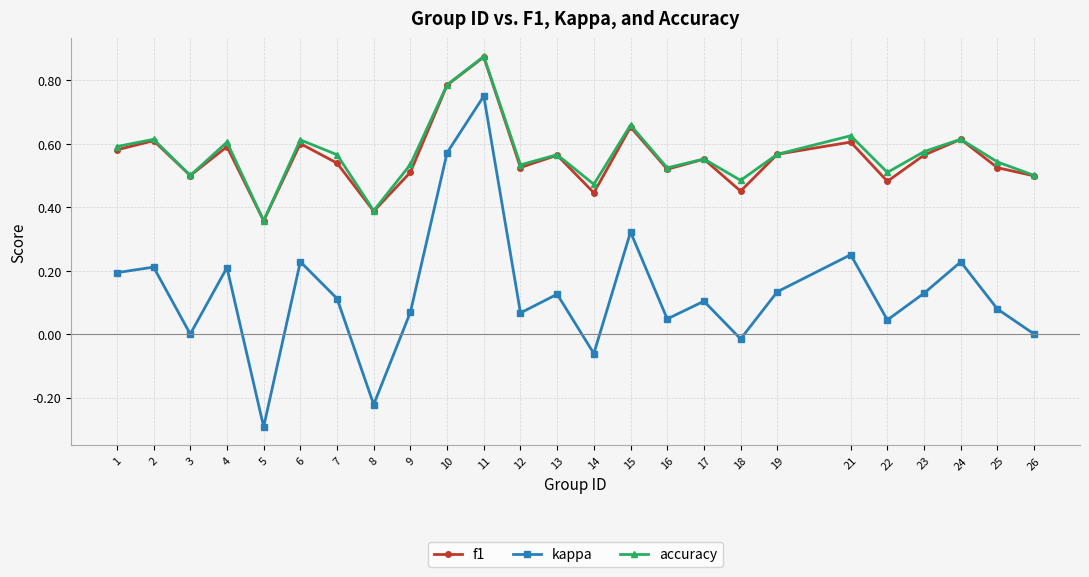

What are all the series names shown in the legend?

f1, kappa, accuracy